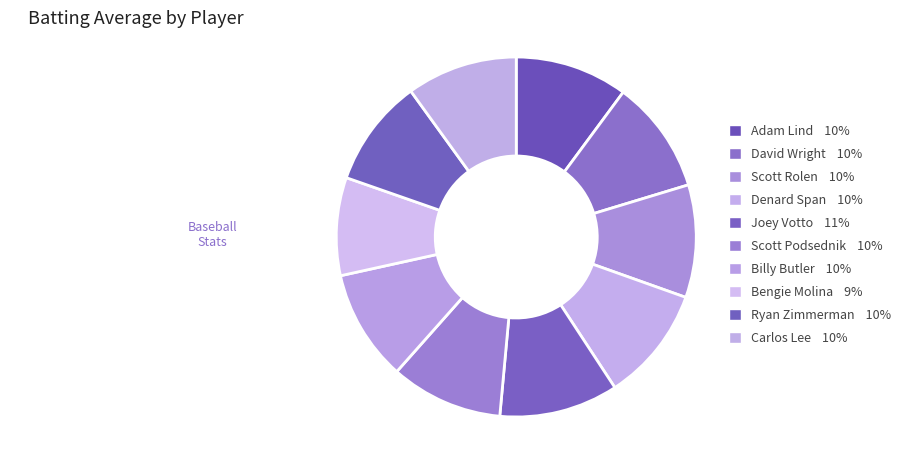

The Scott Podsednik slice represents 10% of the pie. True or false?

True